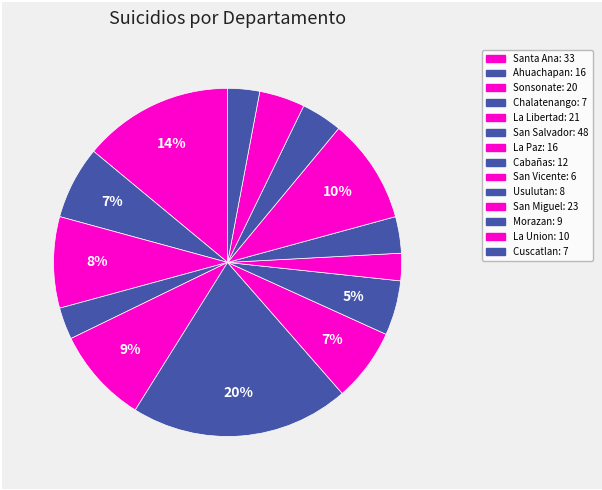

Is it true that San Vicente is 1% of the pie?

False